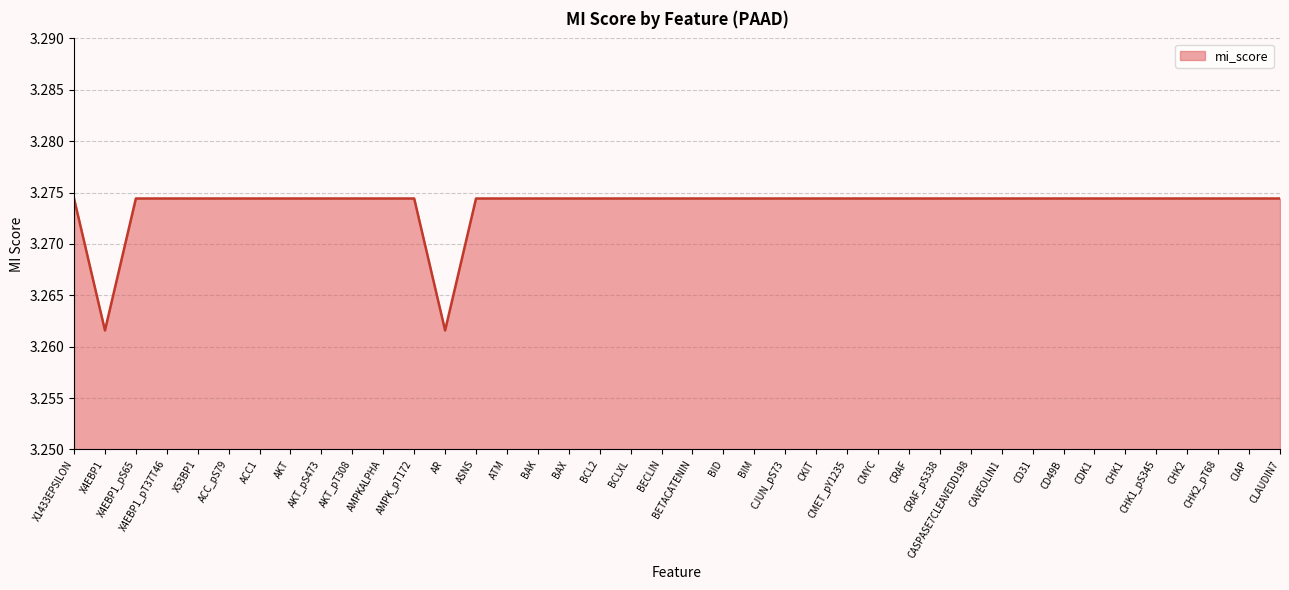

Approximately how many times larger is the value at CMET_pY1235 compared to CIAP?

1.0